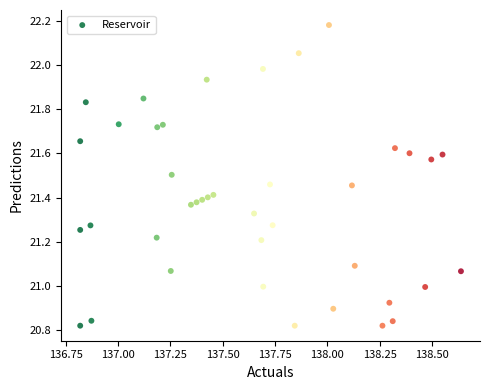

What is the range of X values (max minus min)?

1.8